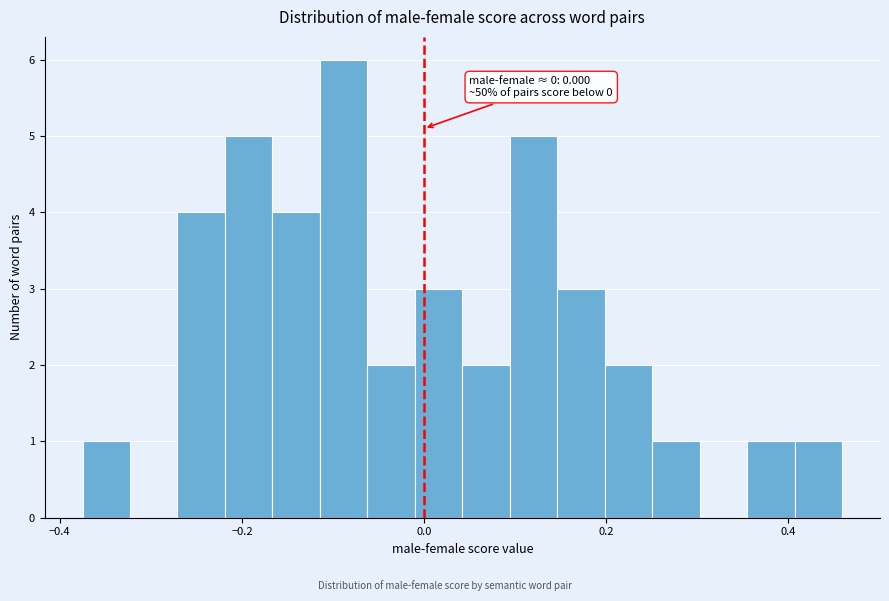

Read against the x-axis, roughly where is the centre of the tallest bar?

-0.08